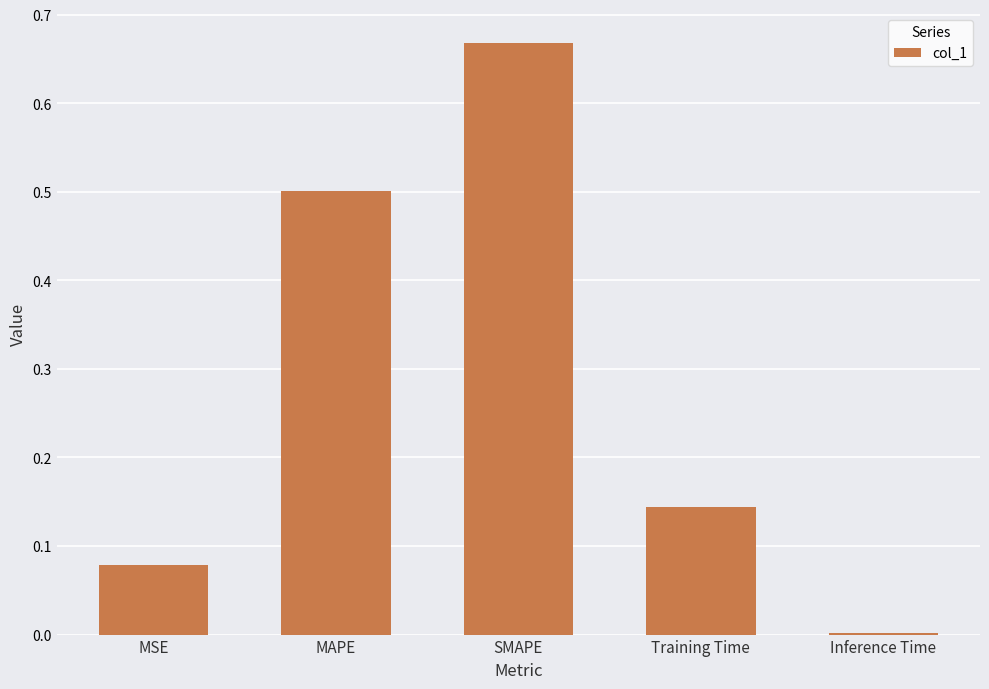

True or false: the data shows 0.2 at SMAPE.

False